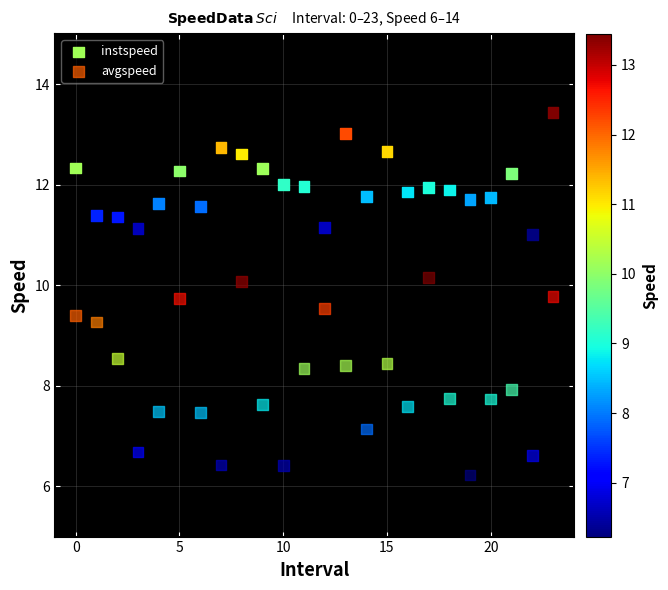

Across all data points, what is the range of Y values (max minus min)?

7.2